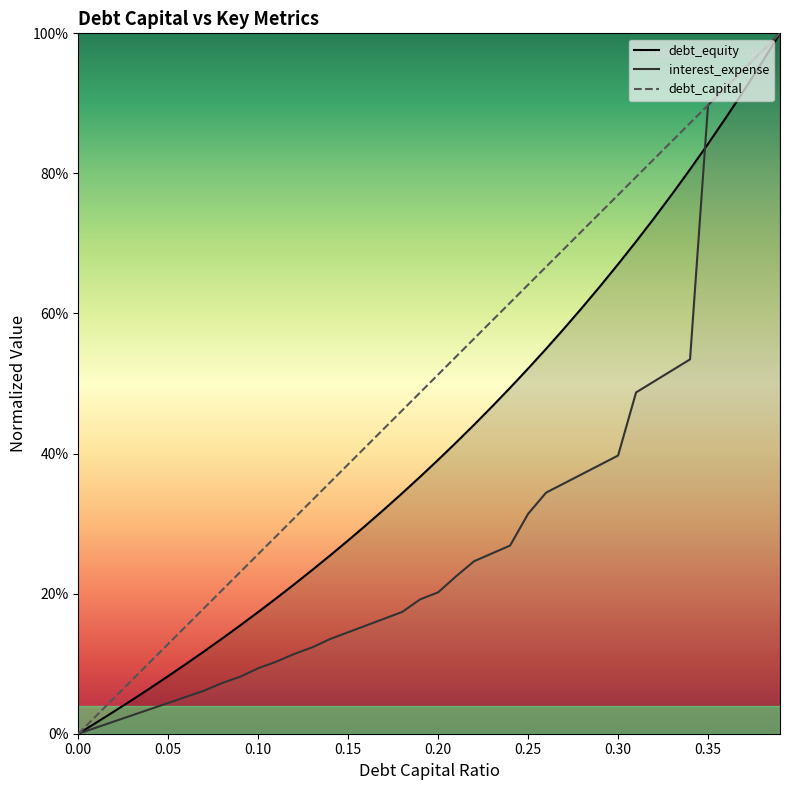

At which category is the sum across all series the highest?

0.39